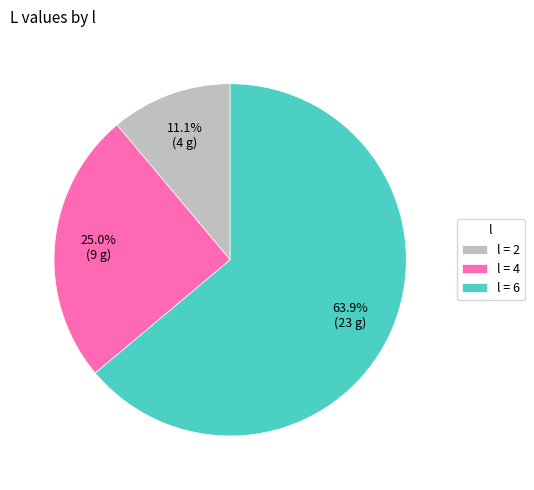

Rank the categories by value from highest to lowest.

l = 6, l = 4, l = 2